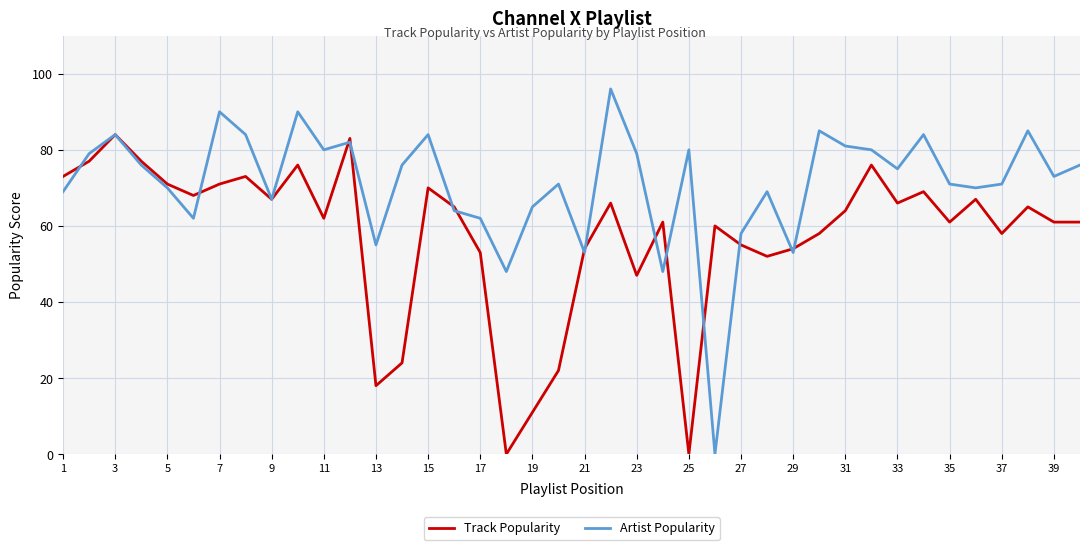

Which series has the largest total across all categories?

Artist Popularity